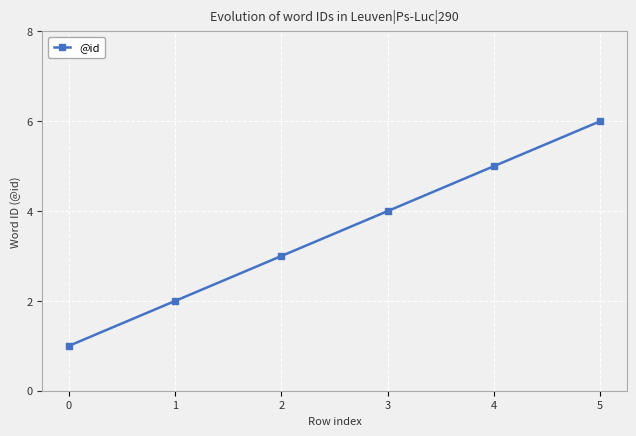

Rank the categories by value from highest to lowest.

5, 4, 3, 2, 1, 0